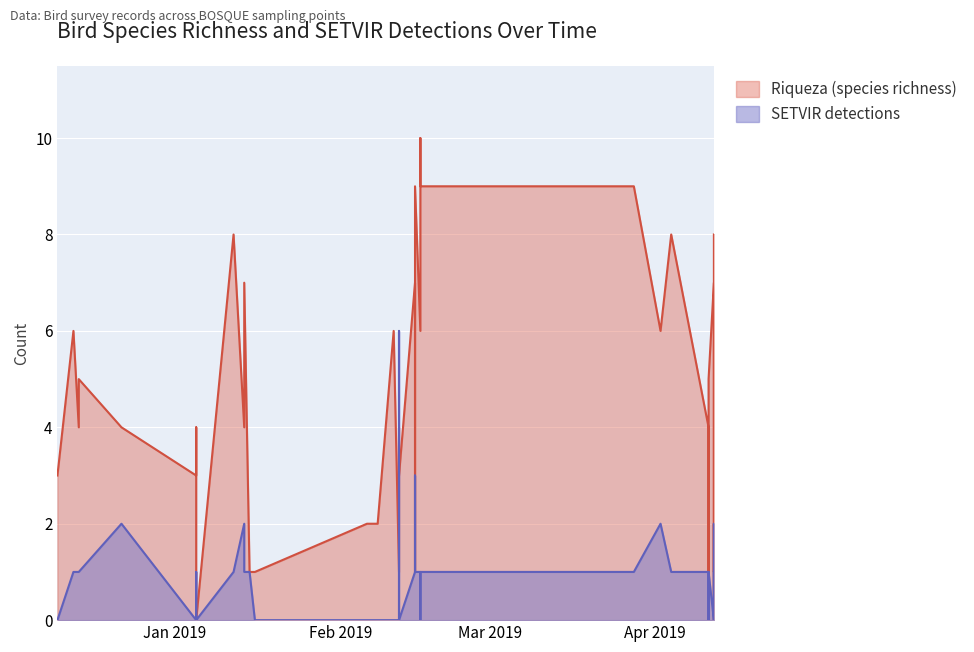

Rank the series by their maximum value, from lowest to highest.

SETVIR, Riqueza